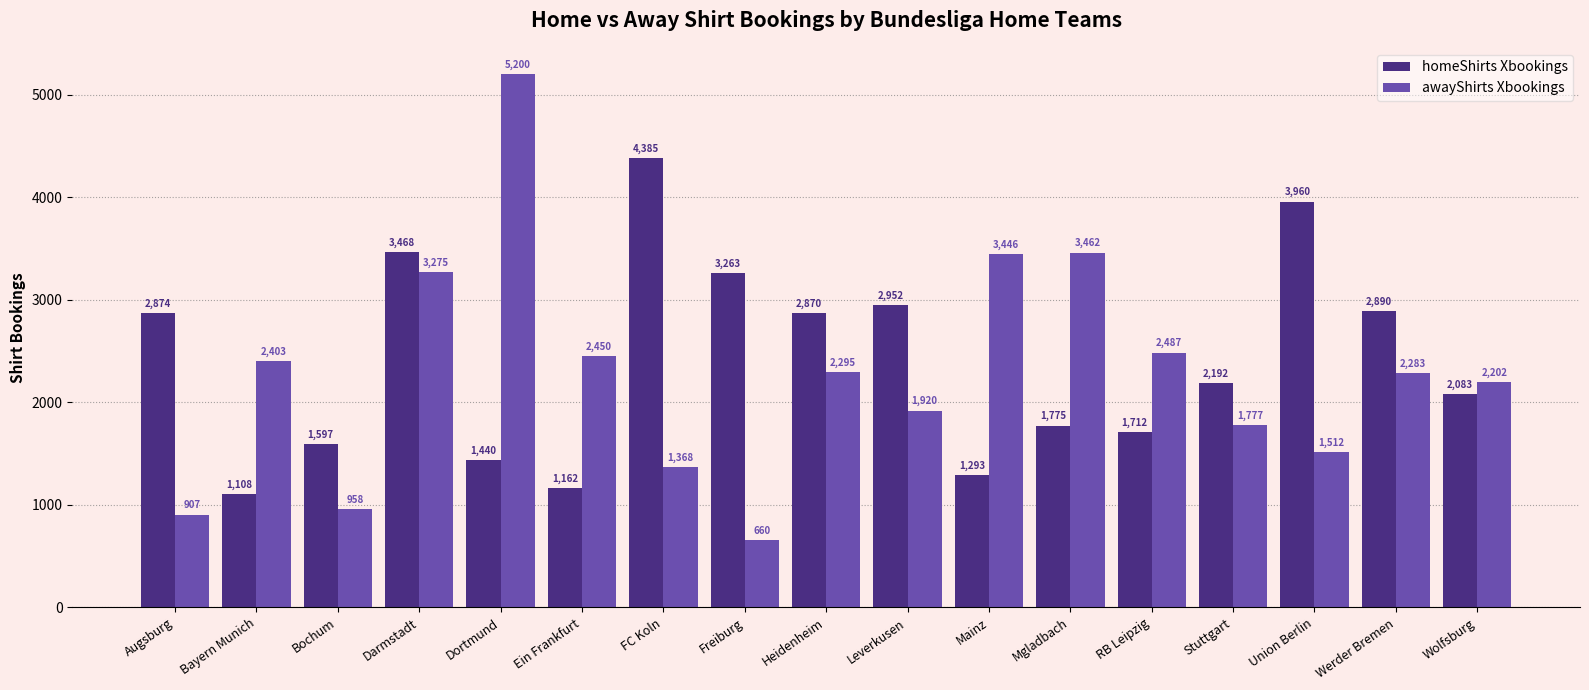

What is the label of the 15th bar from the right?

Bochum